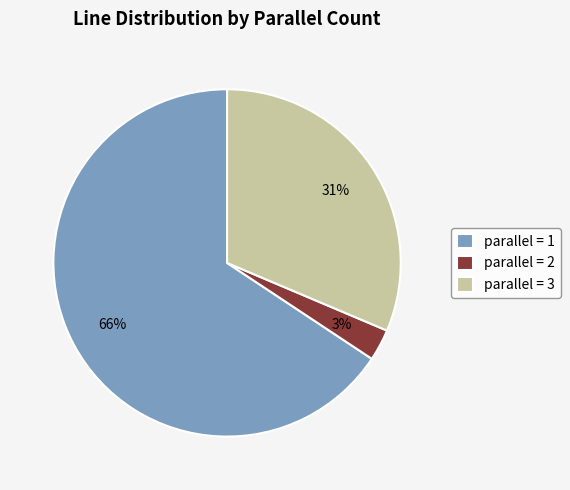

To the nearest percent, what is the average slice percentage?

33%